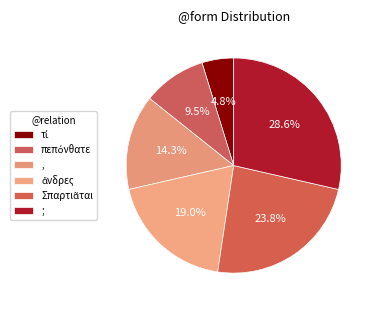

Rank the categories by value from lowest to highest.

τί, πεπόνθατε, ,, ἄνδρες, Σπαρτιᾶται, ;